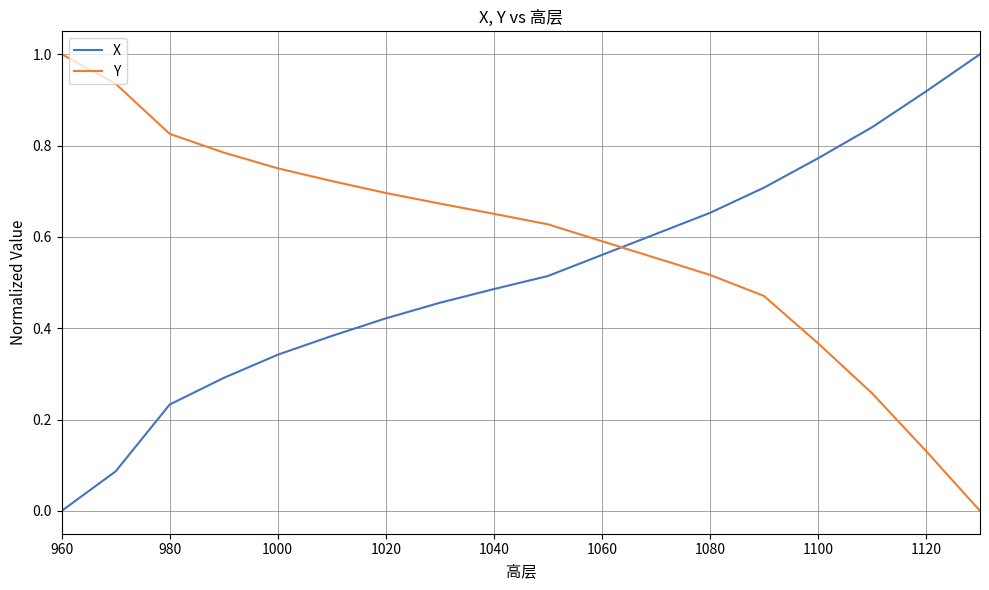

Which series has the largest total across all categories?

Y